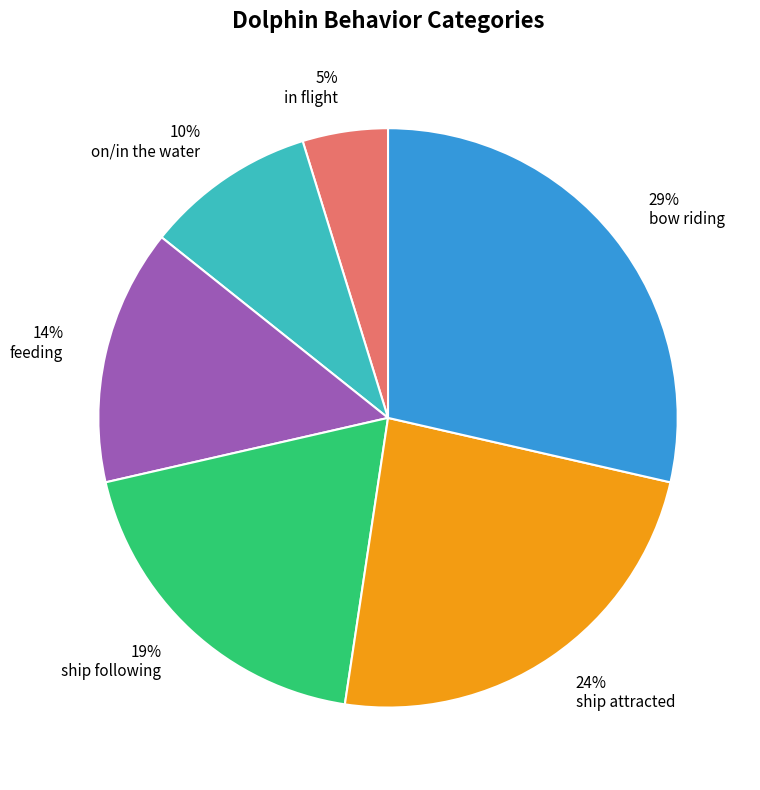

Which has a higher value, ship attracted or ship following?

ship attracted